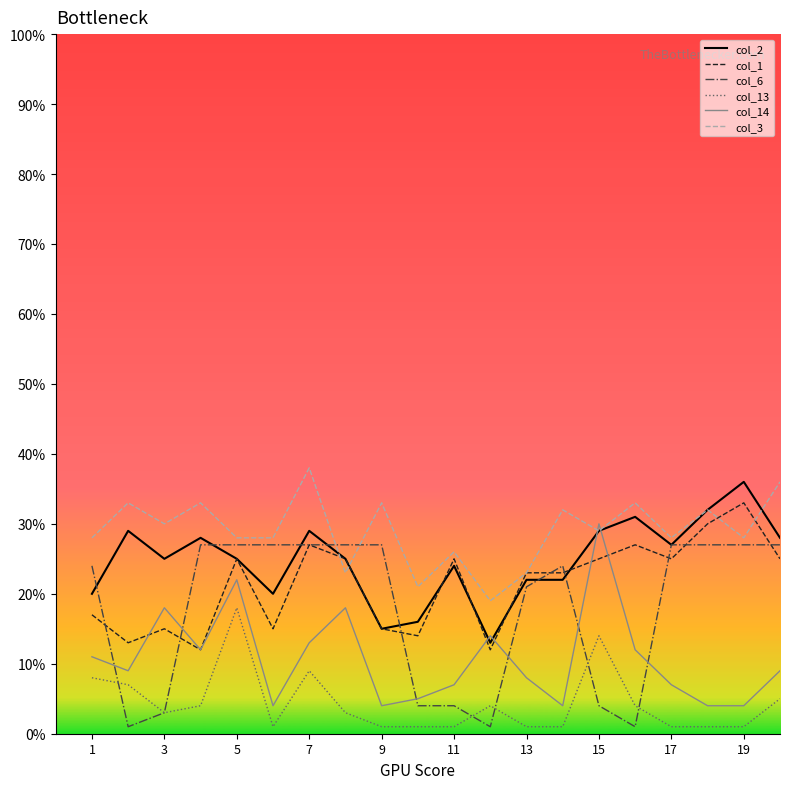

True or false: col_14 has more than 2 points higher than both neighbors.

True